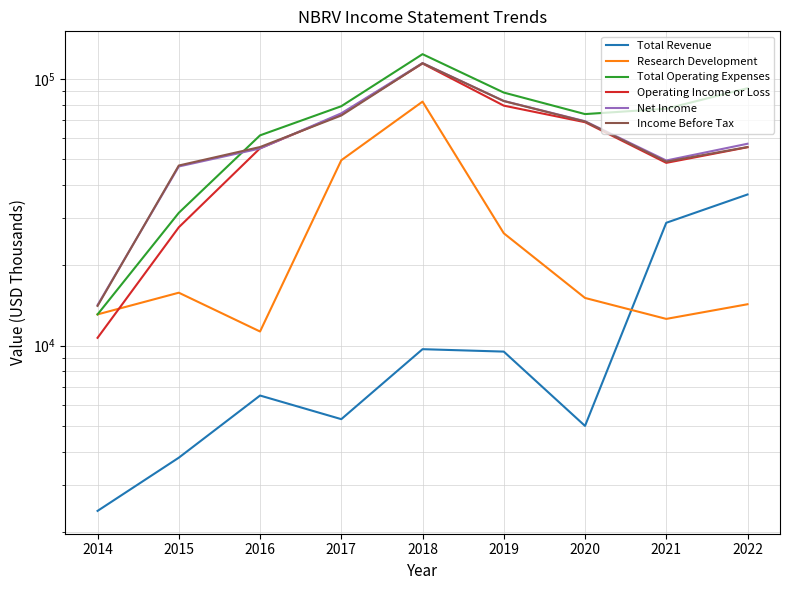

True or false: Total Operating Expenses and Operating Income or Loss cross at least once.

False